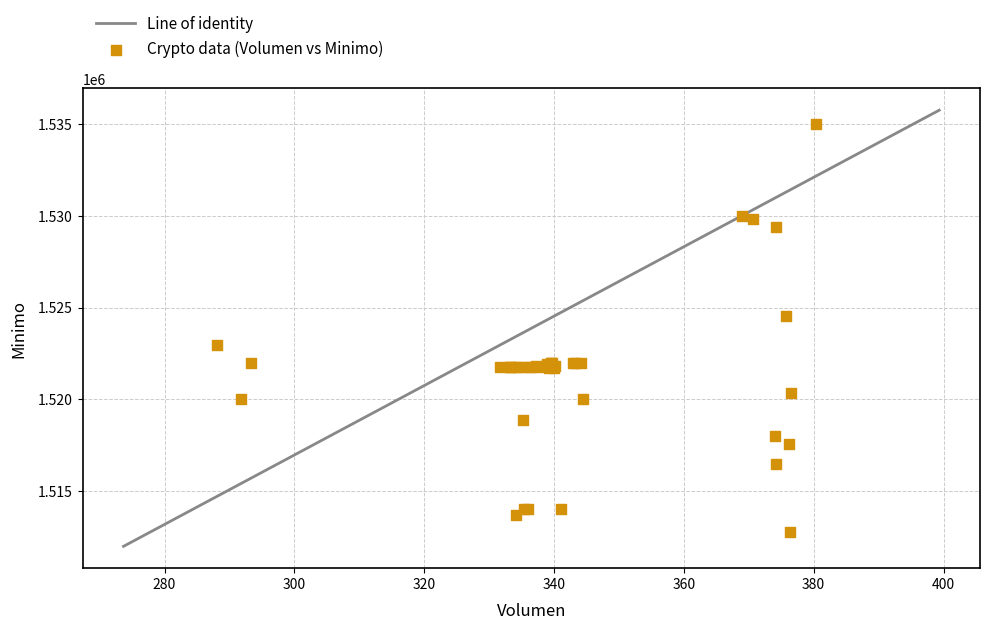

What Y value in the scatter plot is closest to 1523862?

1524513